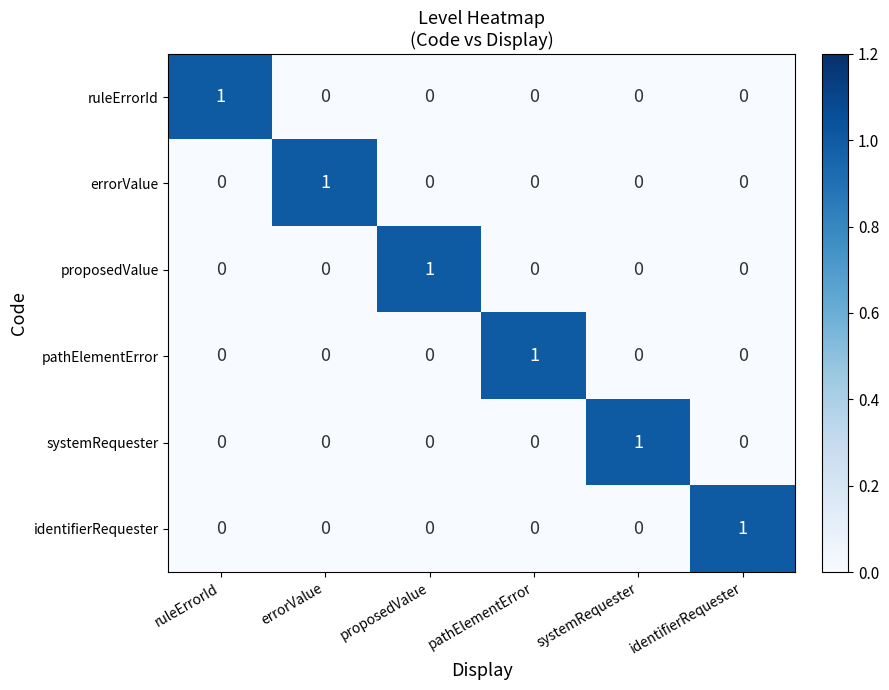

Which category has the highest value in the proposedValue series?

proposedValue